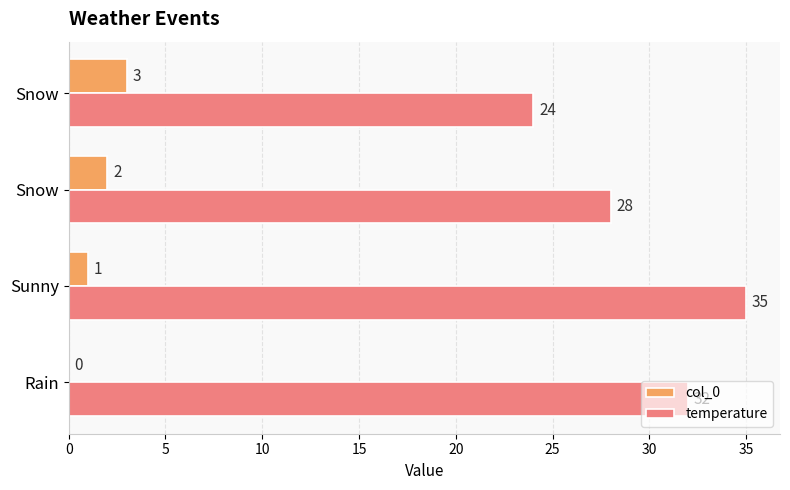

What are all the series names shown in the legend?

col_0, temperature